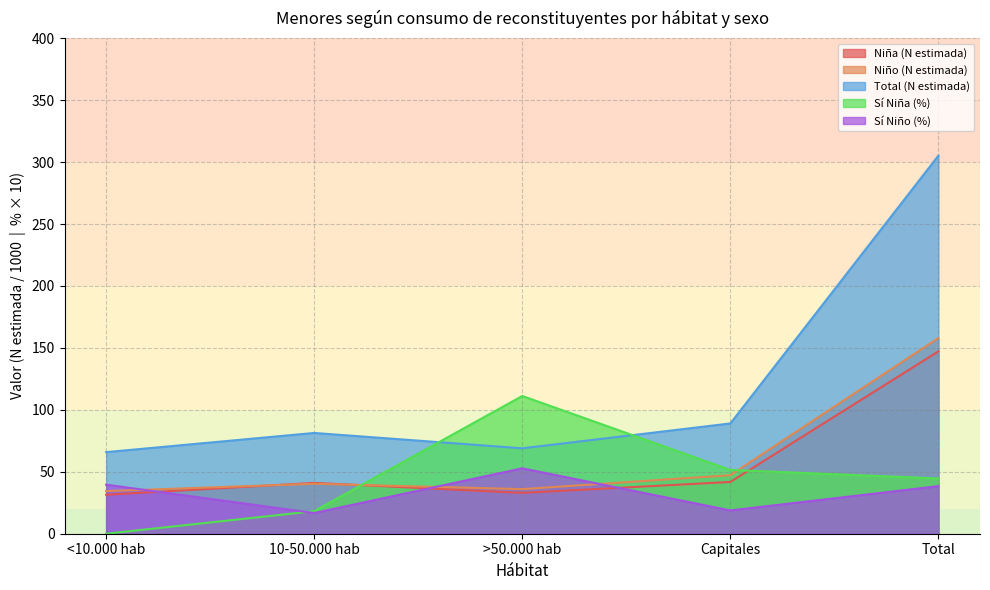

How many lines are shown in the chart?

5